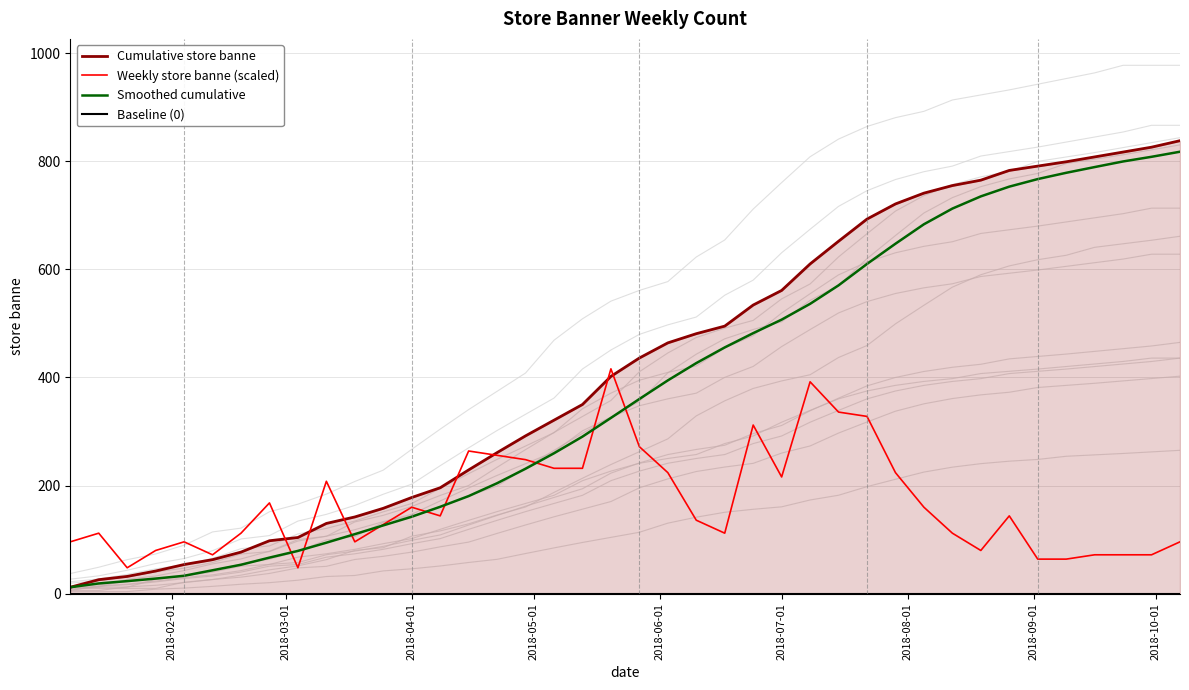

What are all the series names shown in the legend?

Cumulative store banne, Weekly store banne (scaled), Smoothed cumulative, Baseline (0)